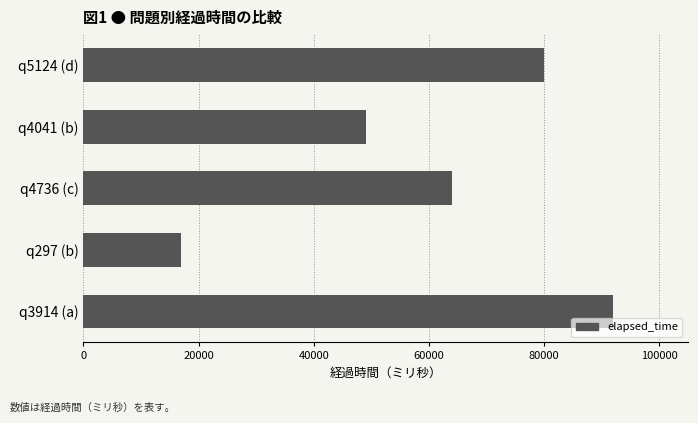

How many bars are there in total?

5